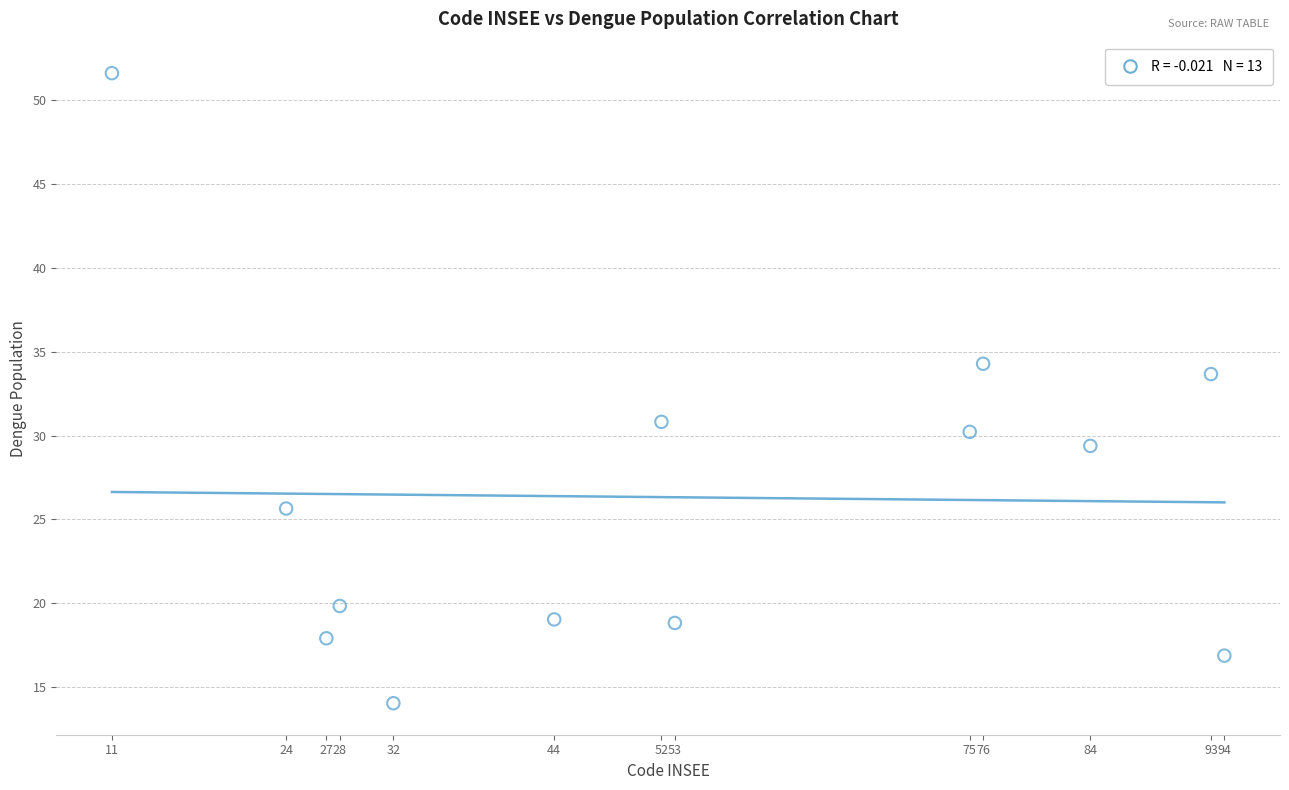

What Y value in the scatter plot is closest to 32?

30.8